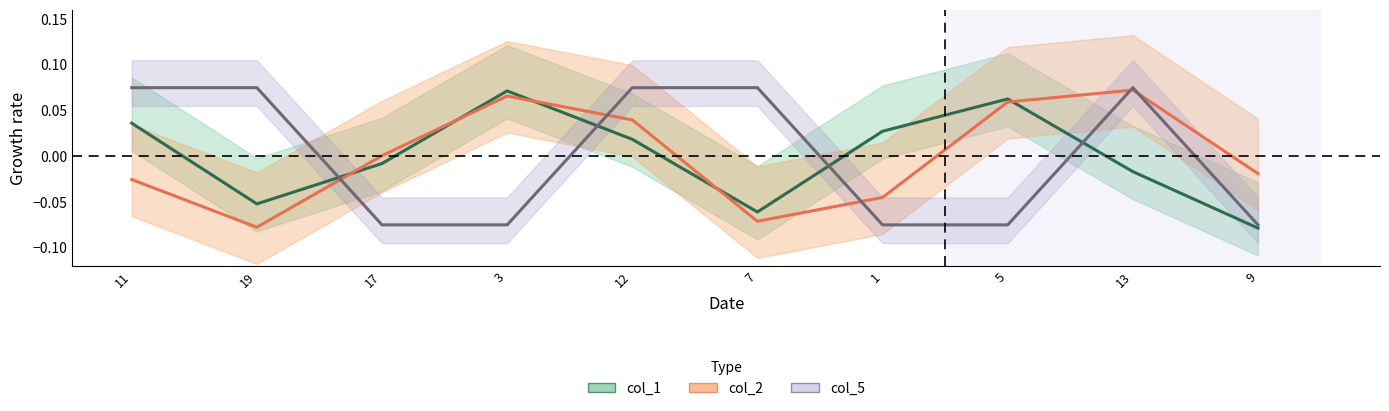

Does the chart display data point markers on the line(s)?

No